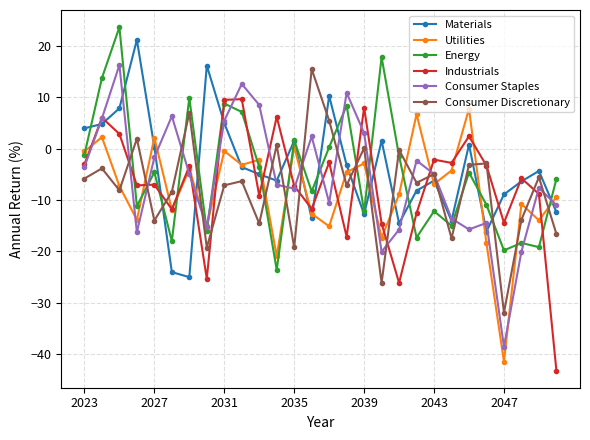

How many interior local peaks does the Consumer Discretionary series have?

11